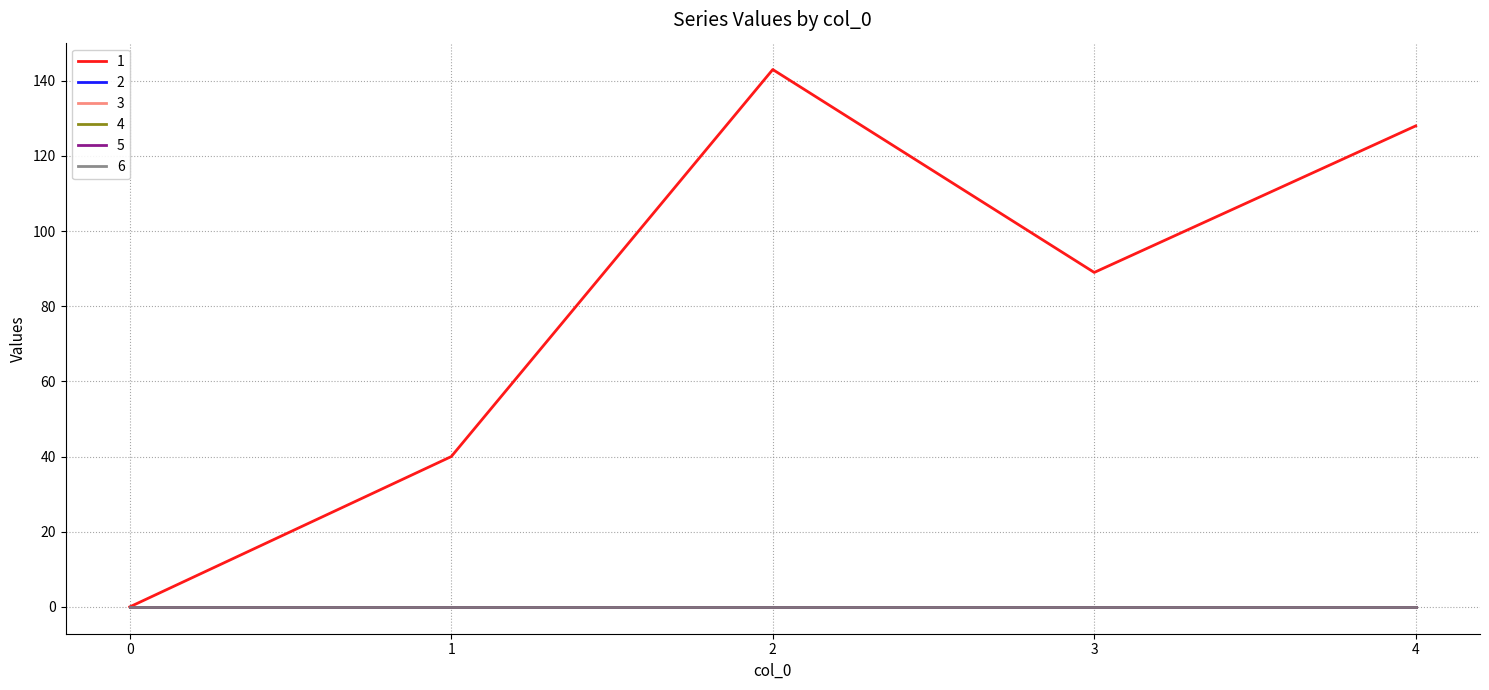

Which has a higher value, 3 or 0?

3